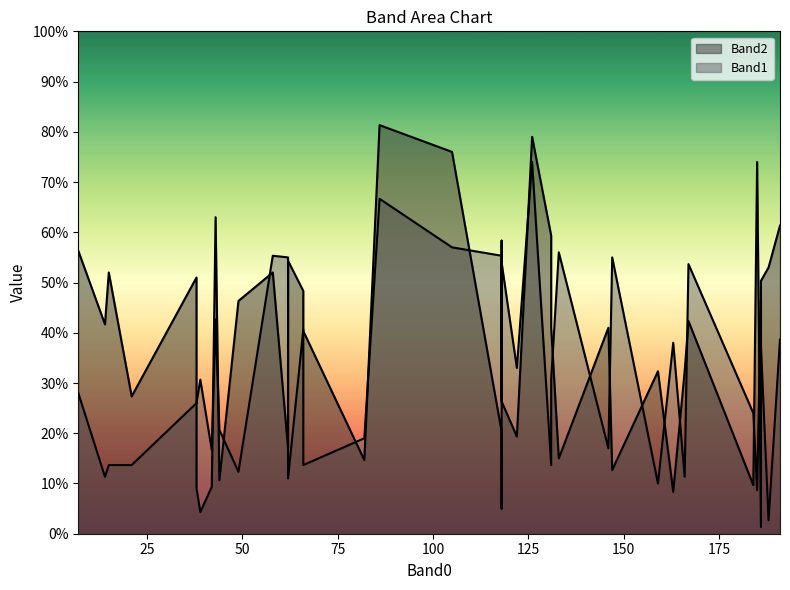

Between 186 and 188, which is larger?

188